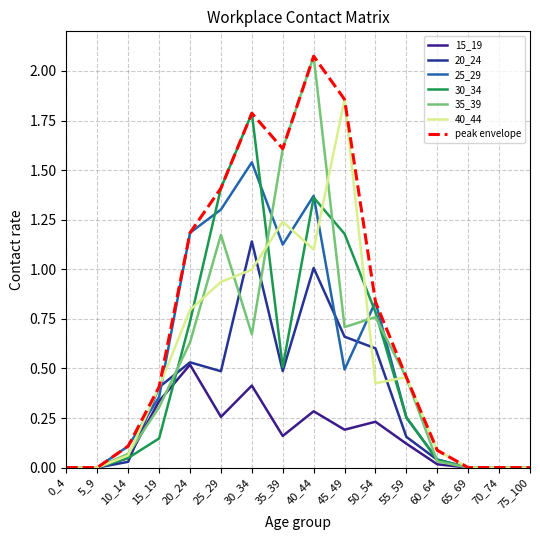

Does the chart have visible grid lines?

Yes